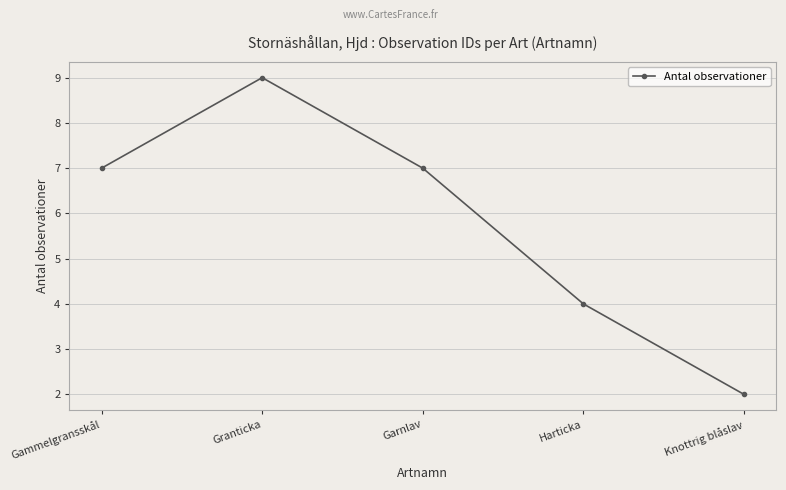

How many points are higher than both their immediate neighbors (excluding endpoints)?

1